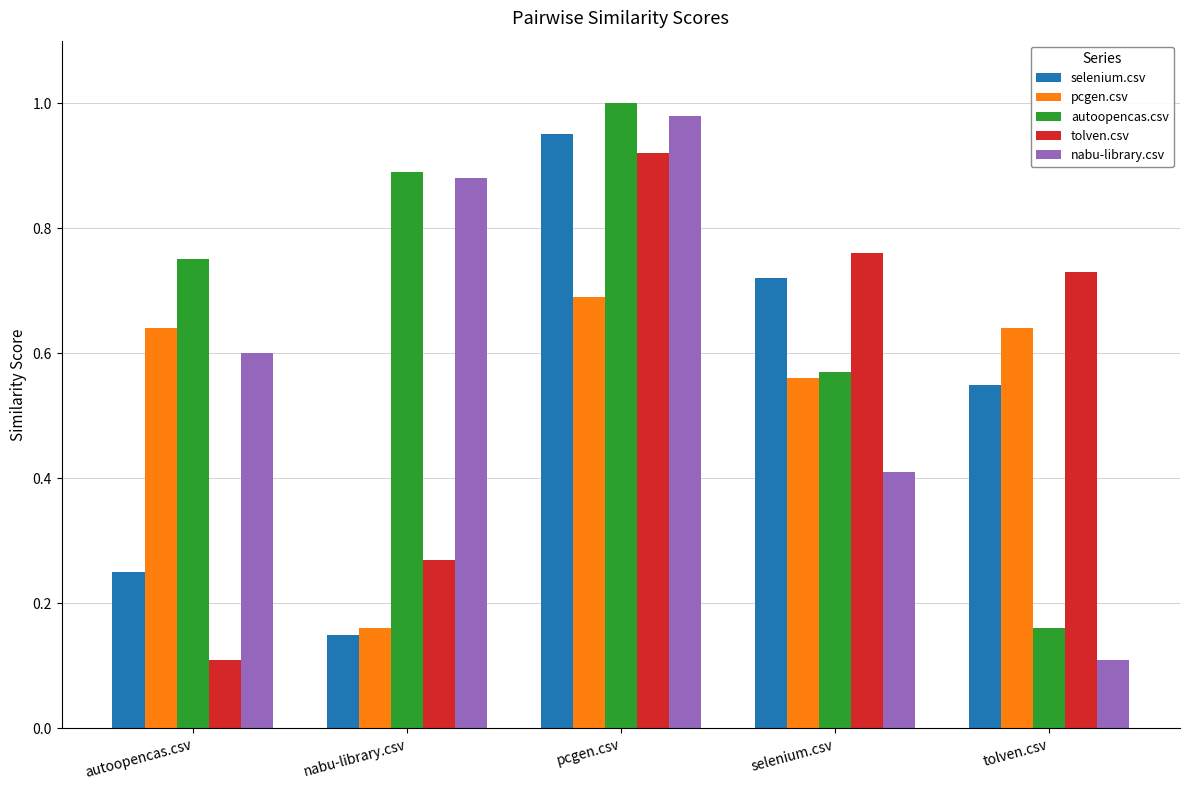

What is the label of the 2nd bar from the left?

nabu-library.csv